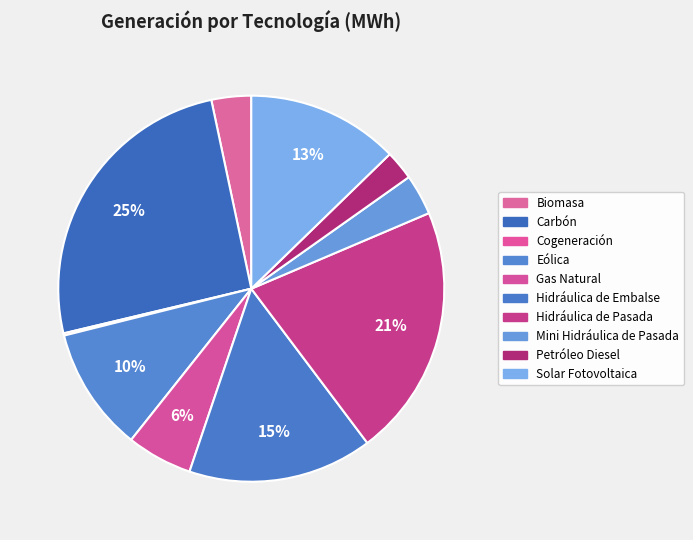

Count the number of slices in the pie.

10